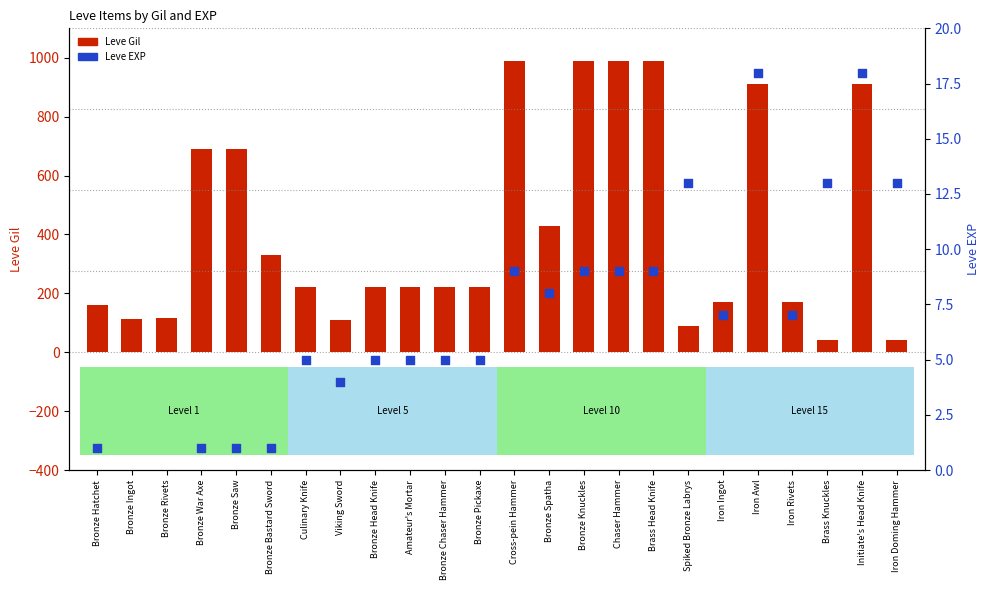

Is the value of Leve Gil at Bronze Knuckles greater than the value of Leve EXP at Viking Sword?

Yes